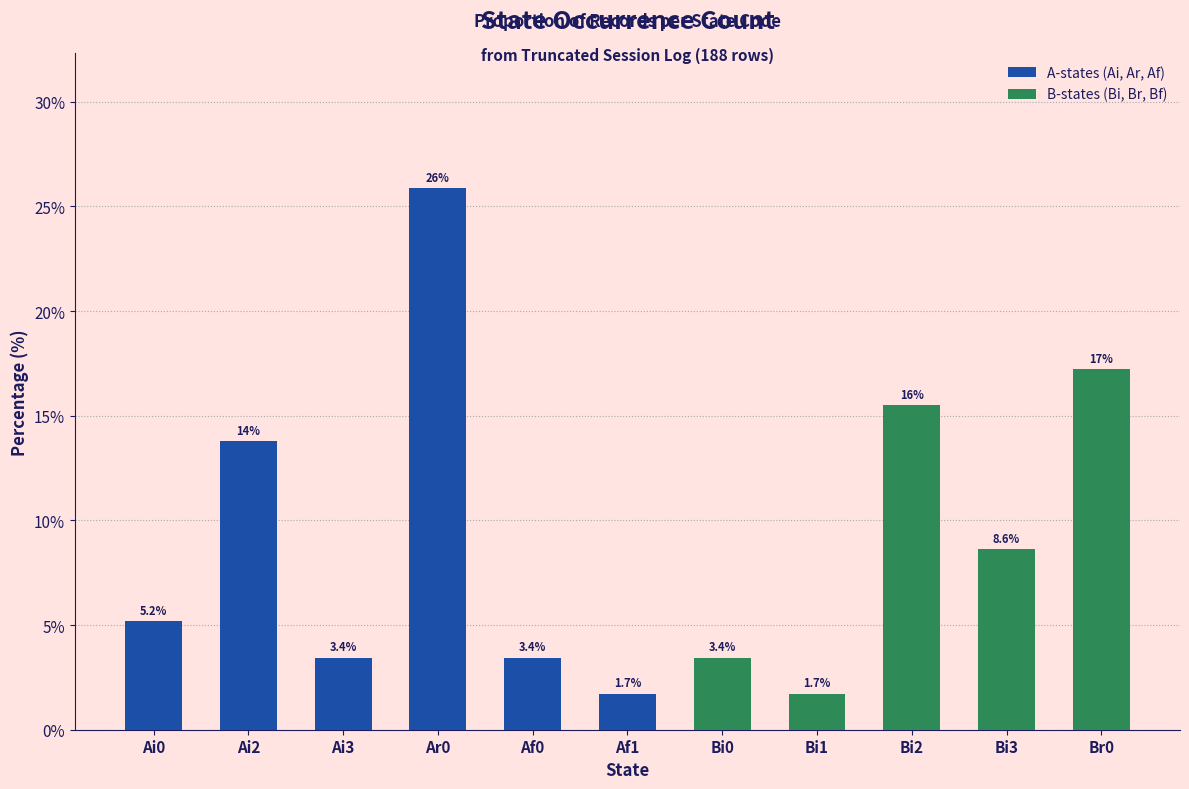

What is the ratio of the value at Bi3 to the value at Af1?

5.0